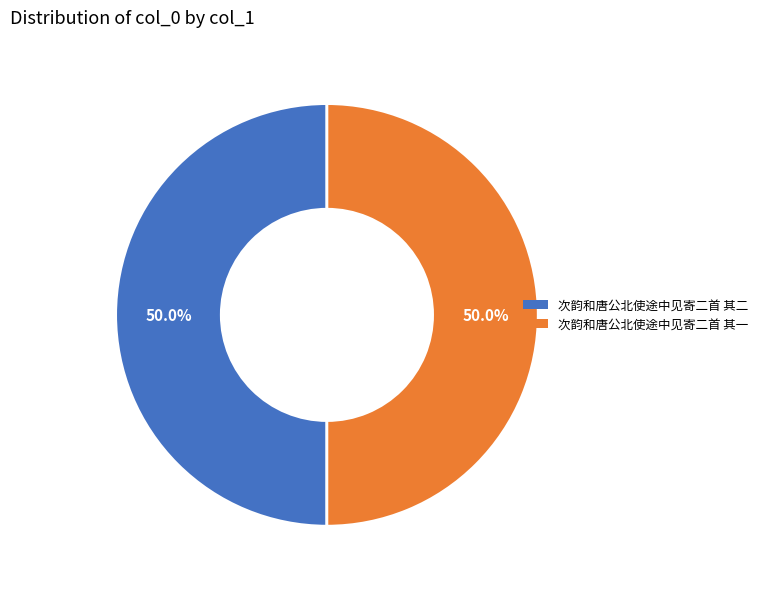

Approximately how many times larger is the value at 次韵和唐公北使途中见寄二首 其二 compared to 次韵和唐公北使途中见寄二首 其一?

1.0